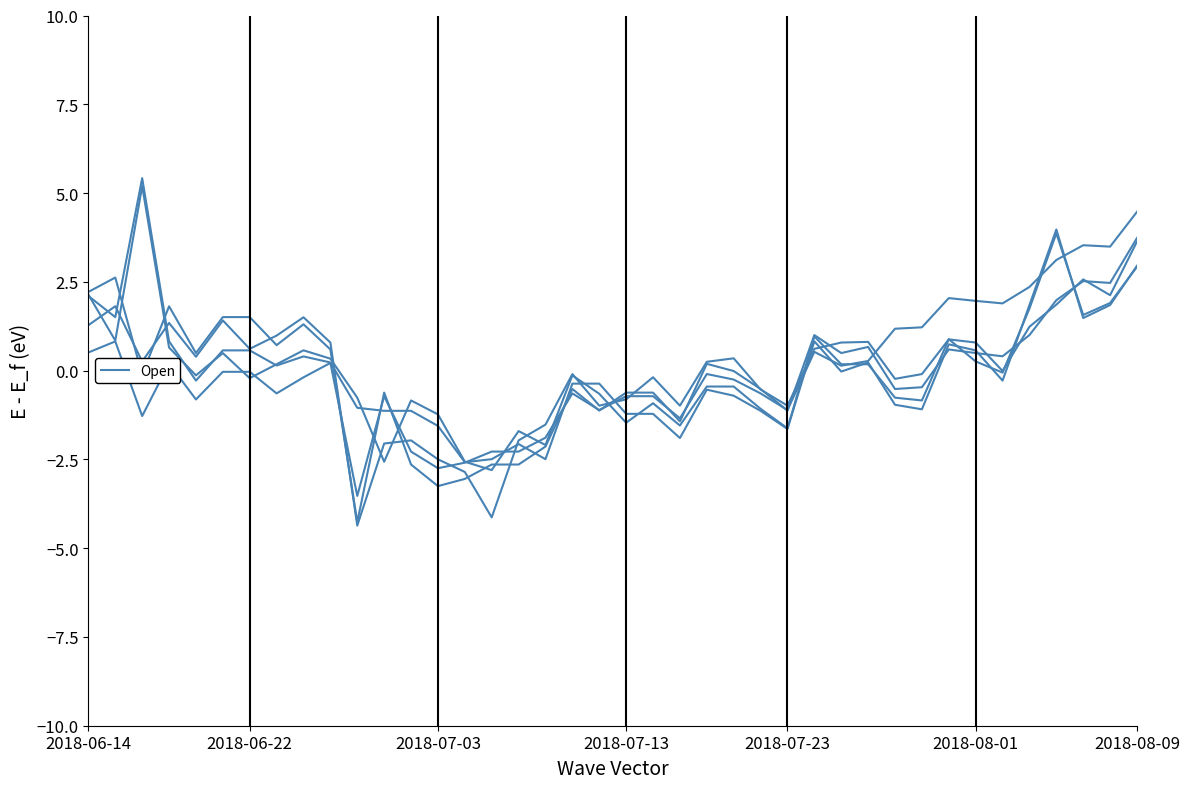

Does the chart display data point markers on the line(s)?

No